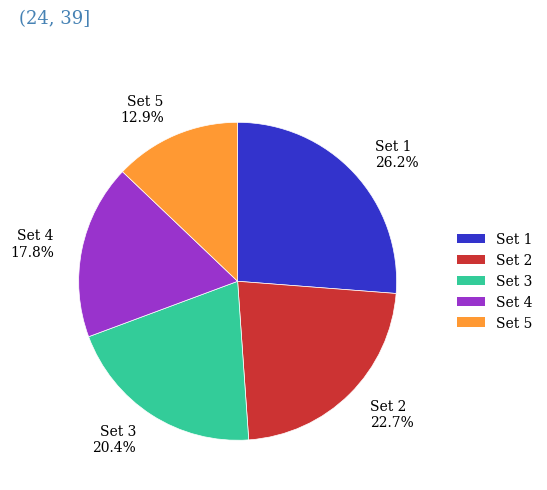

To the nearest percent, what percentage of the pie is Set 5?

13%